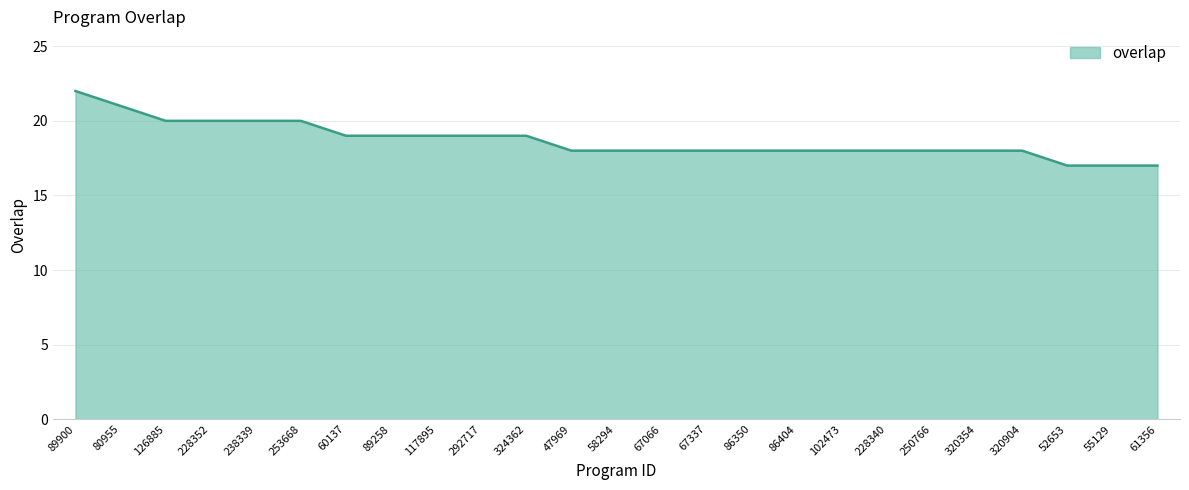

What position from the left is 126885?

3